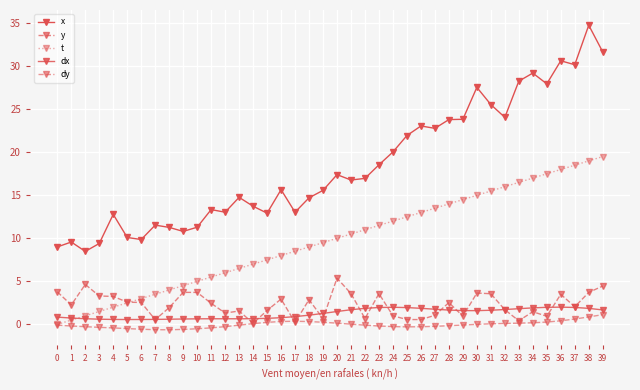

How many distinct data groups are displayed?

5